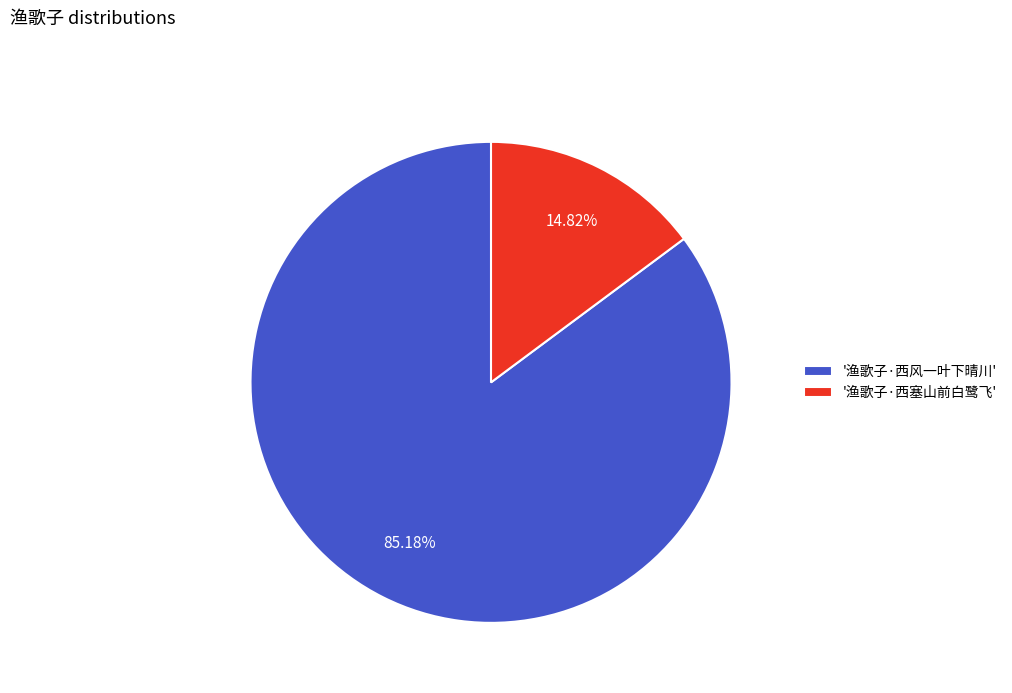

What is the smallest slice in the pie chart?

'渔歌子·西塞山前白鹭飞'